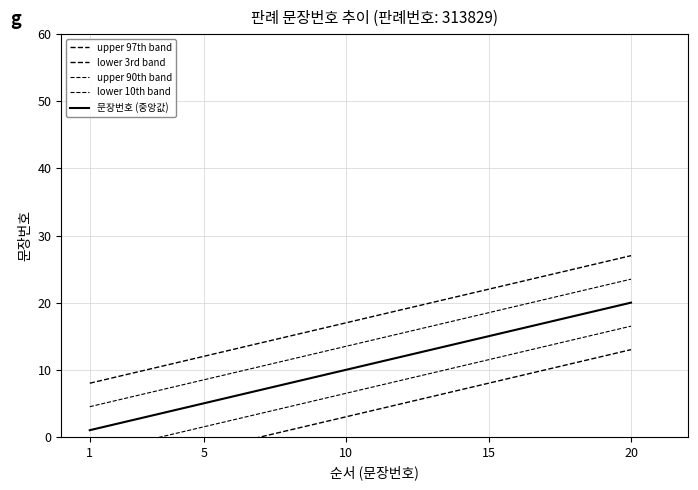

Is the value of upper 97th band at 10 greater than the value of 문장번호 (중앙값) at 14?

No